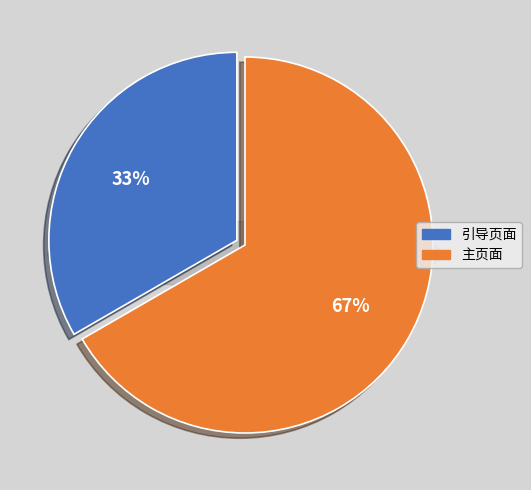

What percentage is the 主页面 slice, to the nearest percent?

67%